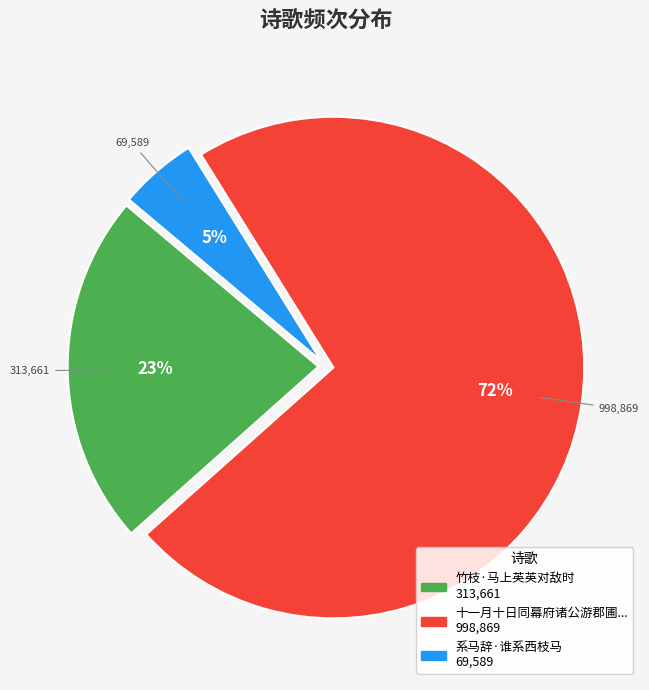

To the nearest percent, what is the average slice percentage?

33%